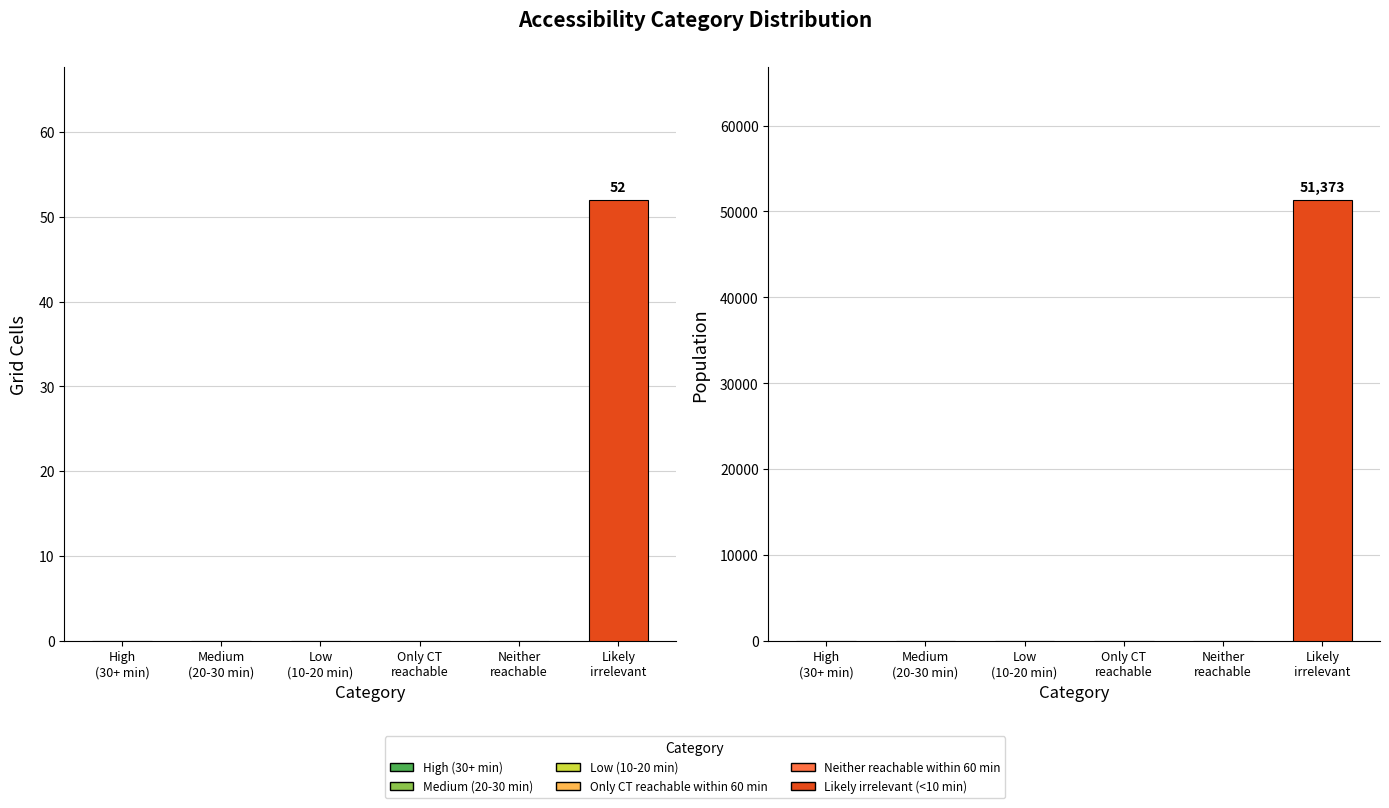

How many distinct data groups are displayed?

2